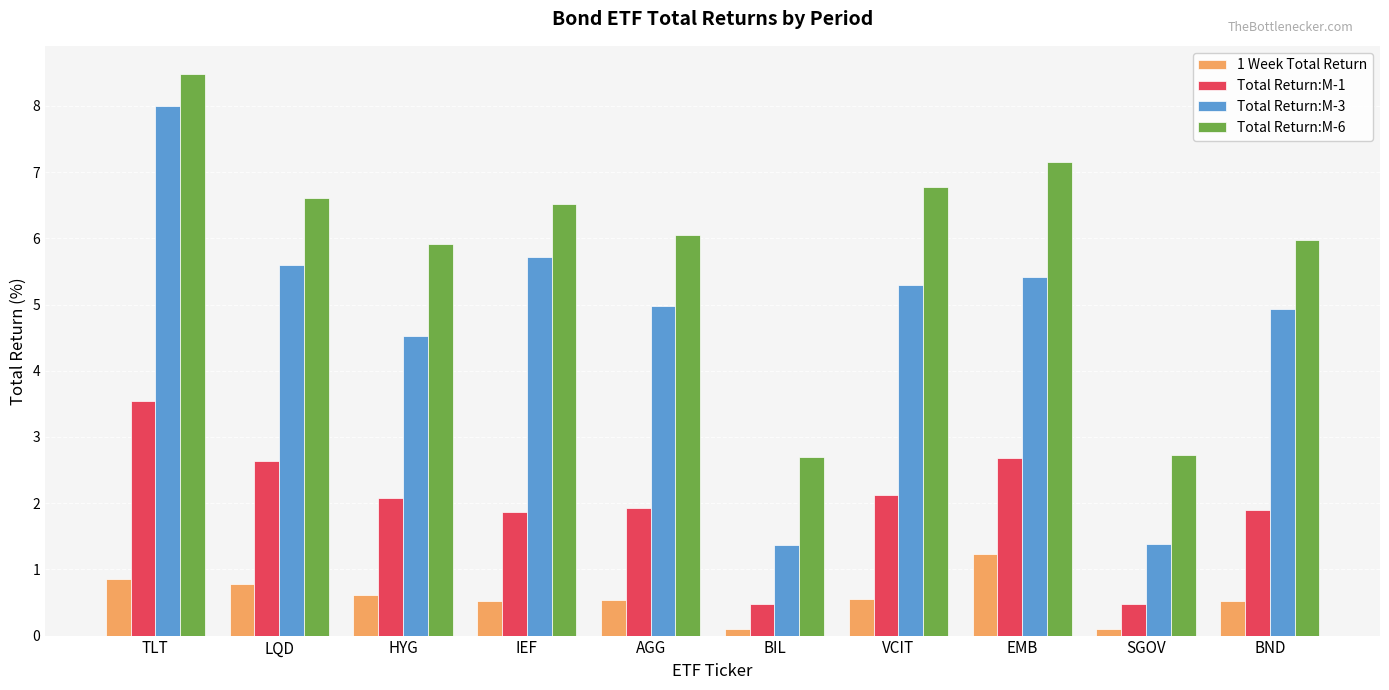

Is it true that Total Return:M-6 equals 4.2 at VCIT?

False